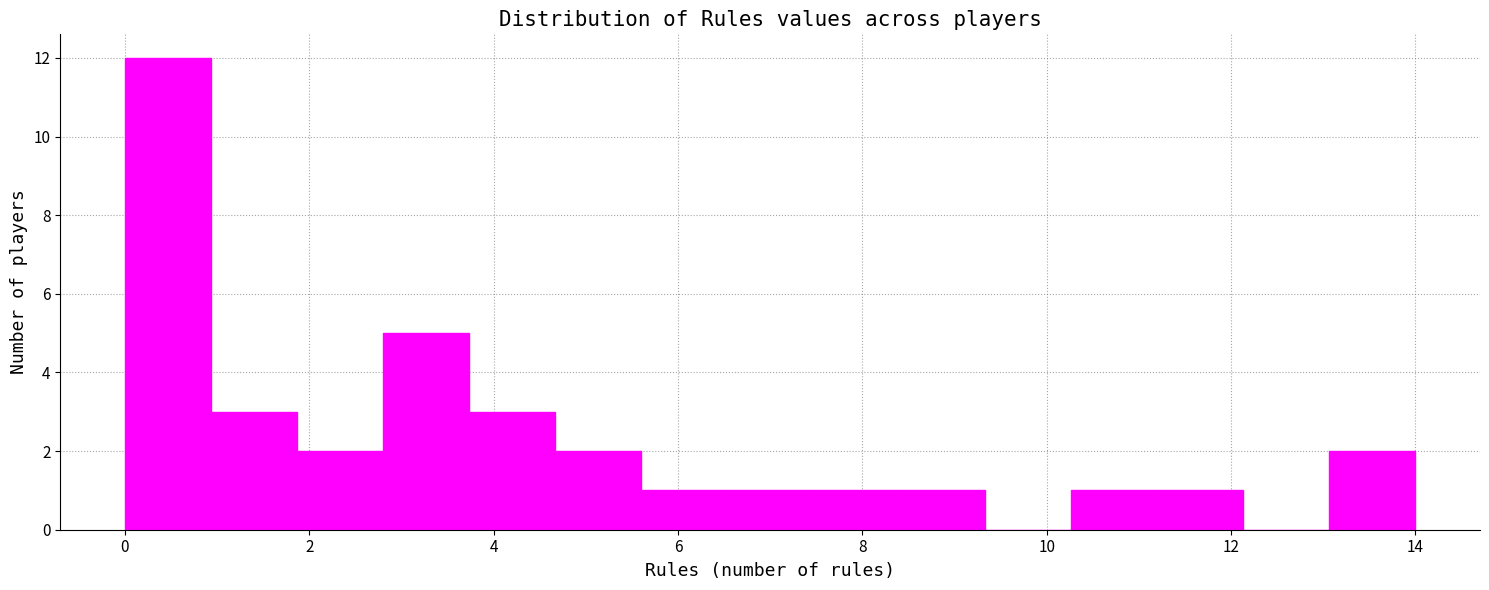

Reading left to right, transcribe this chart: for each bar, give the range it covers on the x-axis and its height. Neither the bar edges nor the heights are printed on the chart, so give them approximately, as read against the axes.

0.0 to 1.0: 12
1.0 to 1.8: 3
1.8 to 2.8: 2
2.8 to 3.8: 5
3.8 to 4.6: 3
4.6 to 5.6: 2
5.6 to 6.6: 1
6.6 to 7.4: 1
7.4 to 8.4: 1
8.4 to 9.4: 1
9.4 to 10.2: 0
10.2 to 11.2: 1
11.2 to 12.2: 1
12.2 to 13.0: 0
13.0 to 14.0: 2